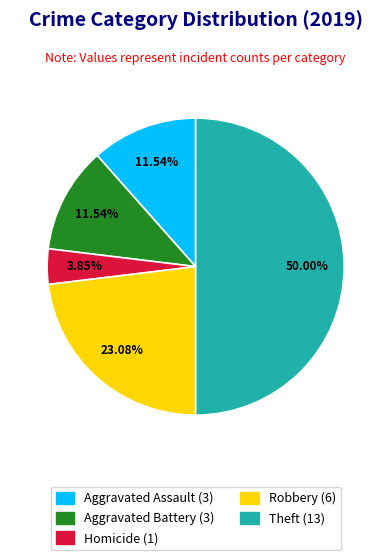

How many slices are in this pie chart?

5